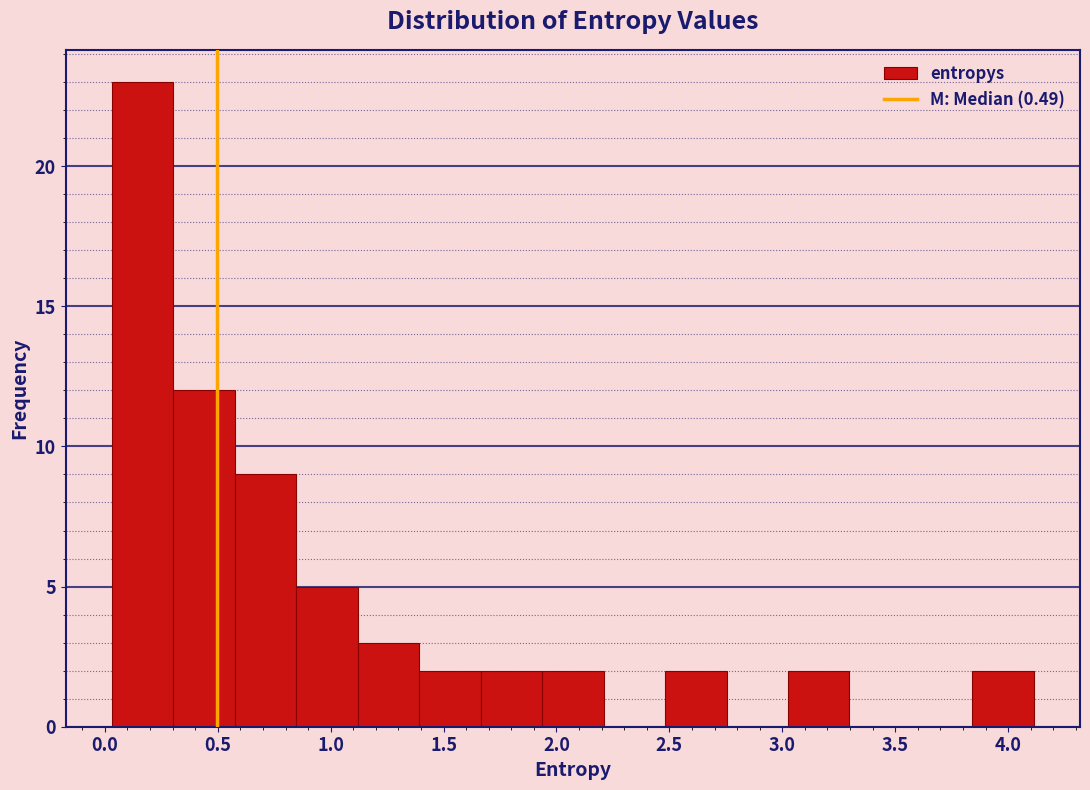

Reading left to right, list every bar in this chart as the range it spans on the x-axis followed by its height. Neither the bar edges nor the heights are printed on the chart, so give them approximately, as read against the axes.

0.05 to 0.30: 23
0.30 to 0.55: 12
0.55 to 0.85: 9
0.85 to 1.10: 5
1.10 to 1.40: 3
1.40 to 1.65: 2
1.65 to 1.95: 2
1.95 to 2.20: 2
2.20 to 2.50: 0
2.50 to 2.75: 2
2.75 to 3.05: 0
3.05 to 3.30: 2
3.30 to 3.55: 0
3.55 to 3.85: 0
3.85 to 4.10: 2